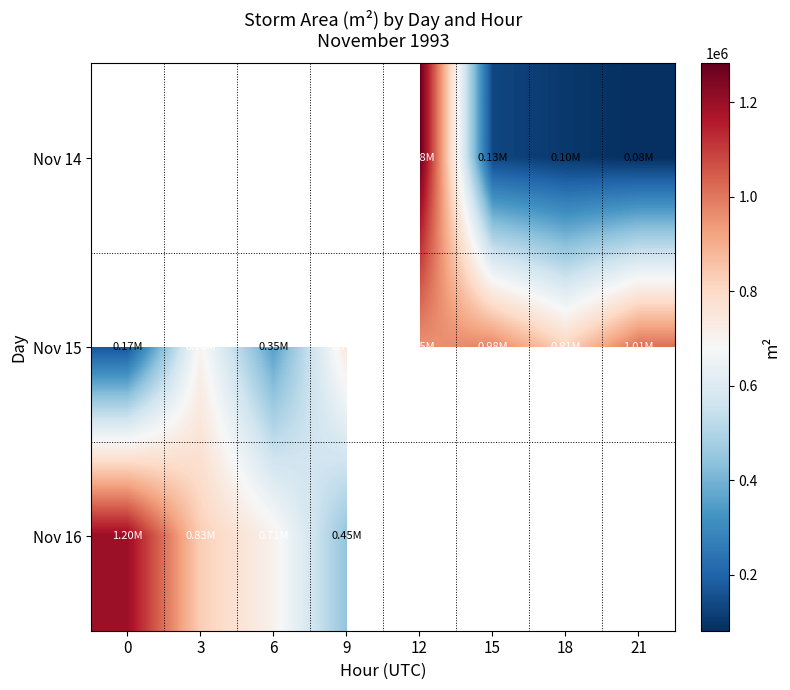

Read the Nov 15 value at 12.

954375.0